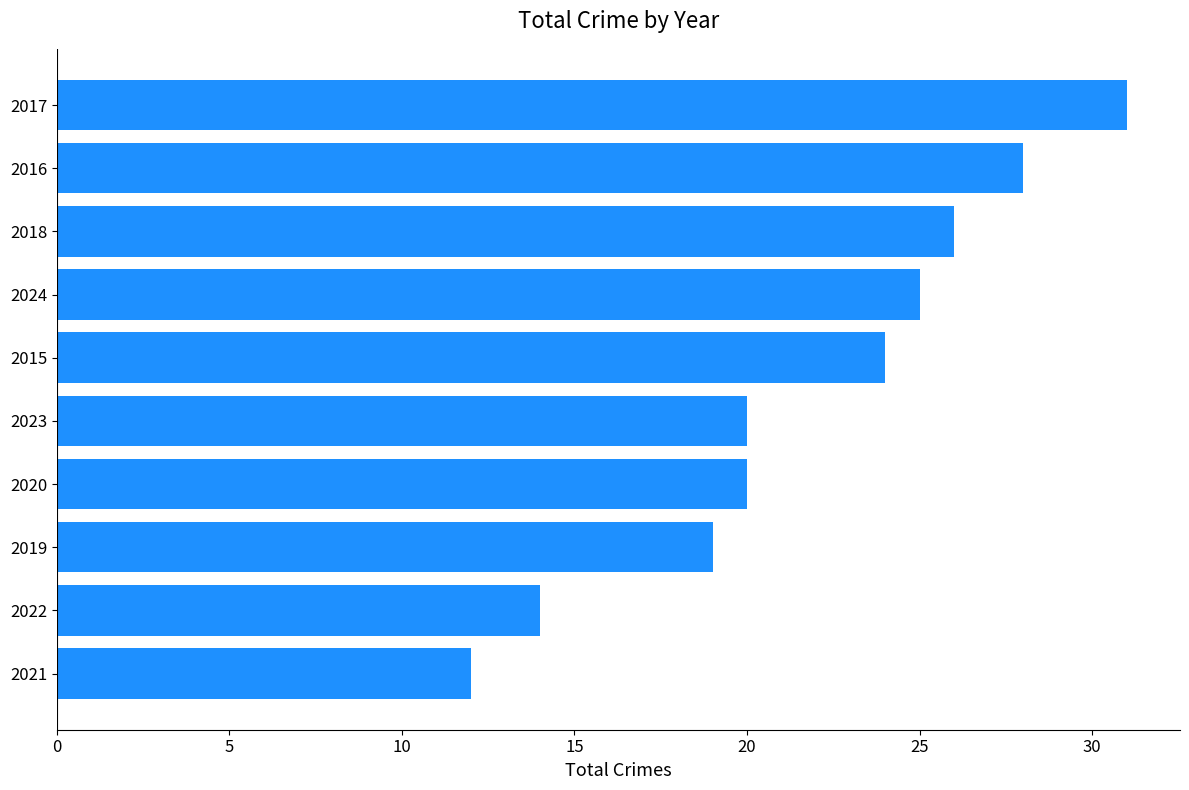

Is it true that the value at 2016 is 28?

True